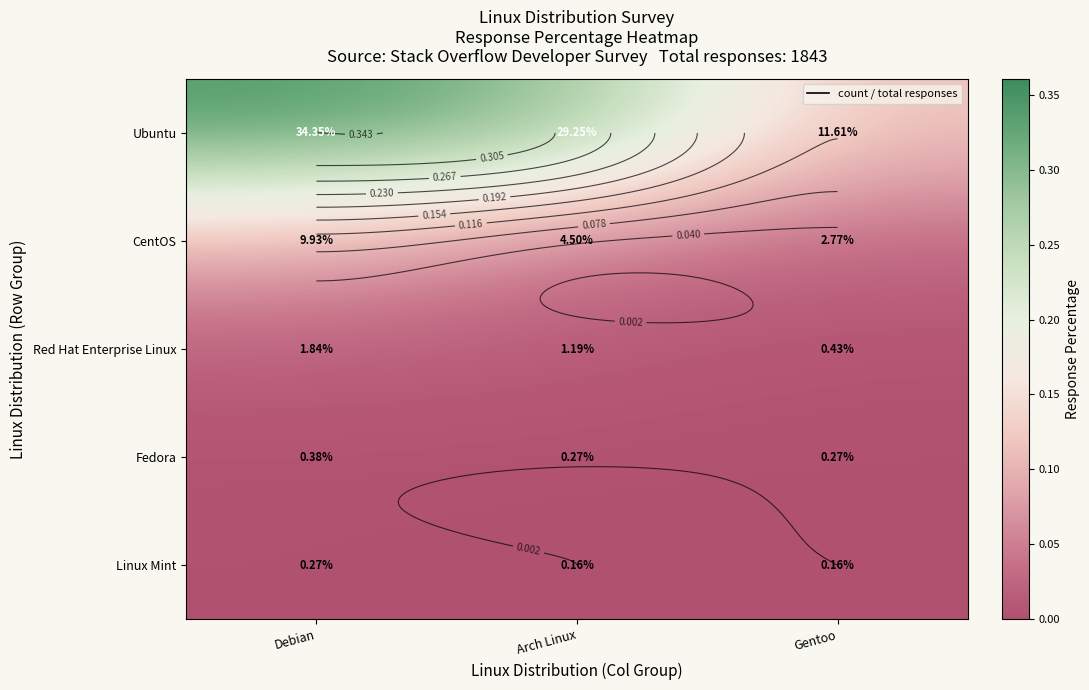

Where is Ubuntu nearest to the value 0?

Gentoo